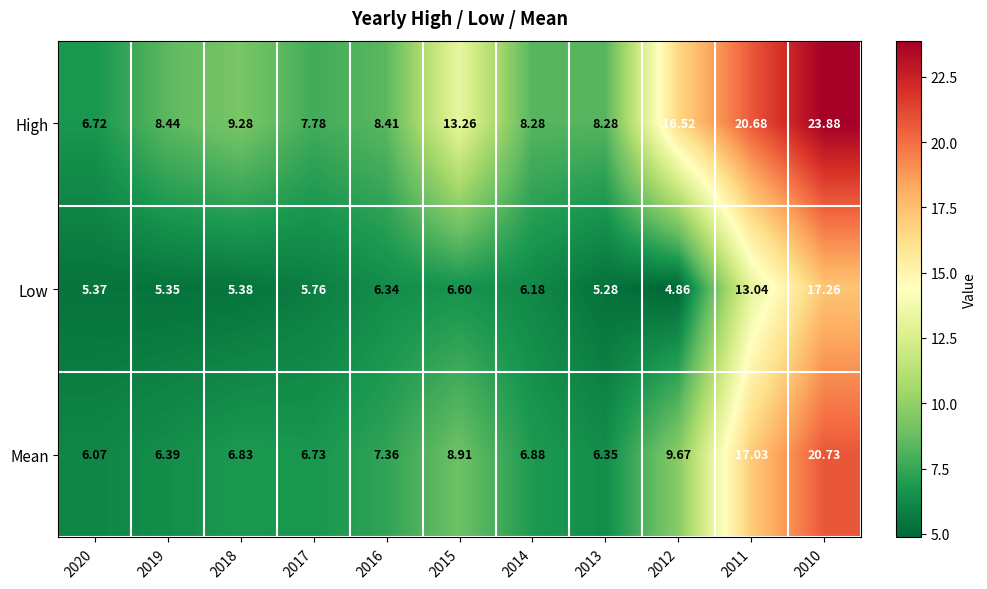

Which series has the largest total across all categories?

High